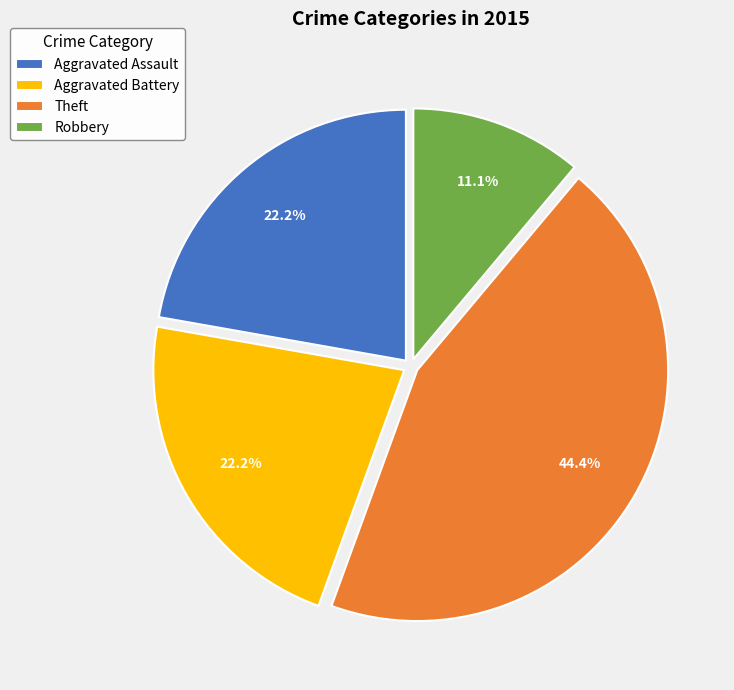

Is there any slice that represents more than half of the pie?

No